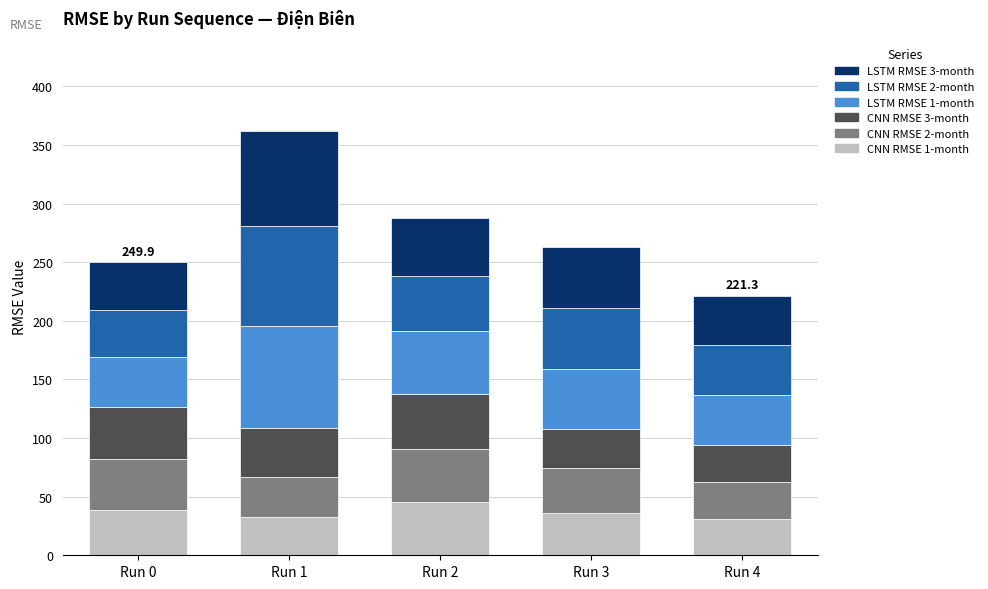

The value of CNN RMSE 1-month at Run 0 is 22.7. True or false?

False